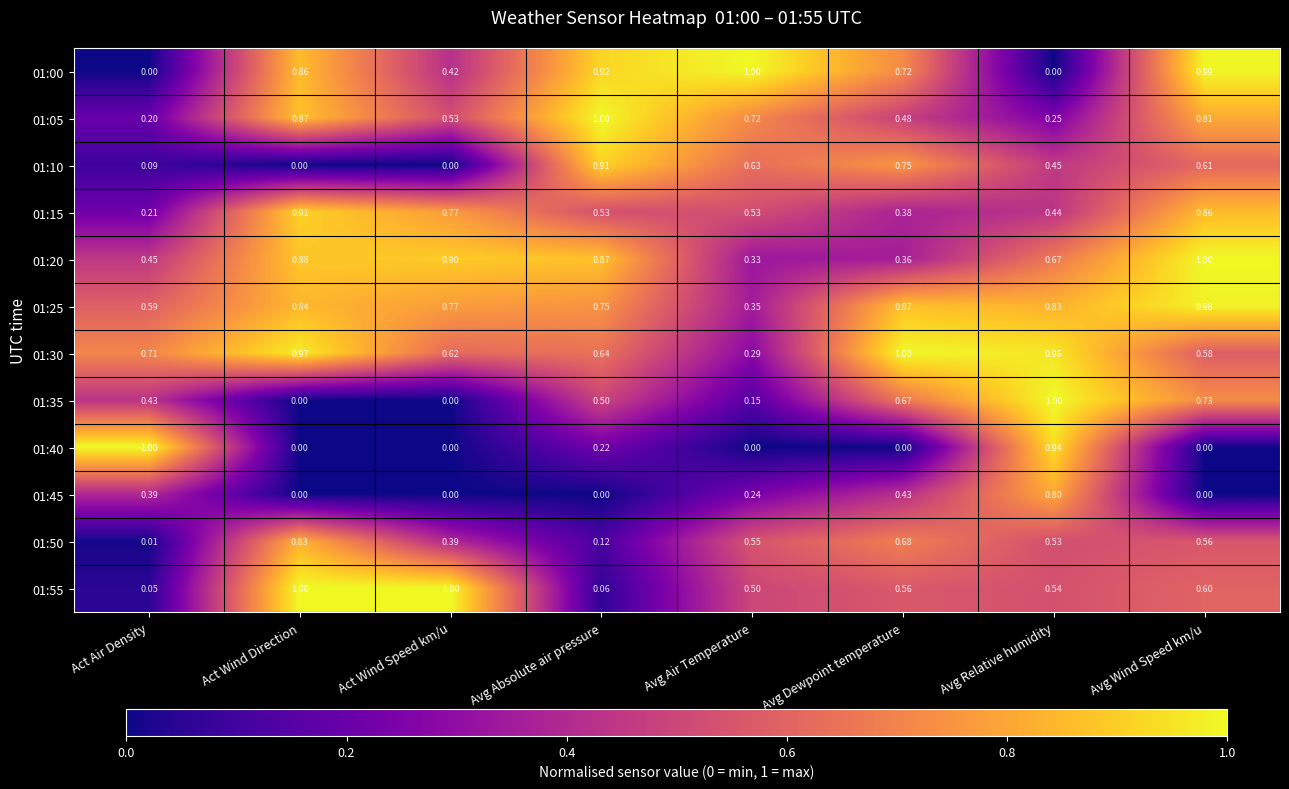

At which label is 01:55 closest to 0?

Act Air Density